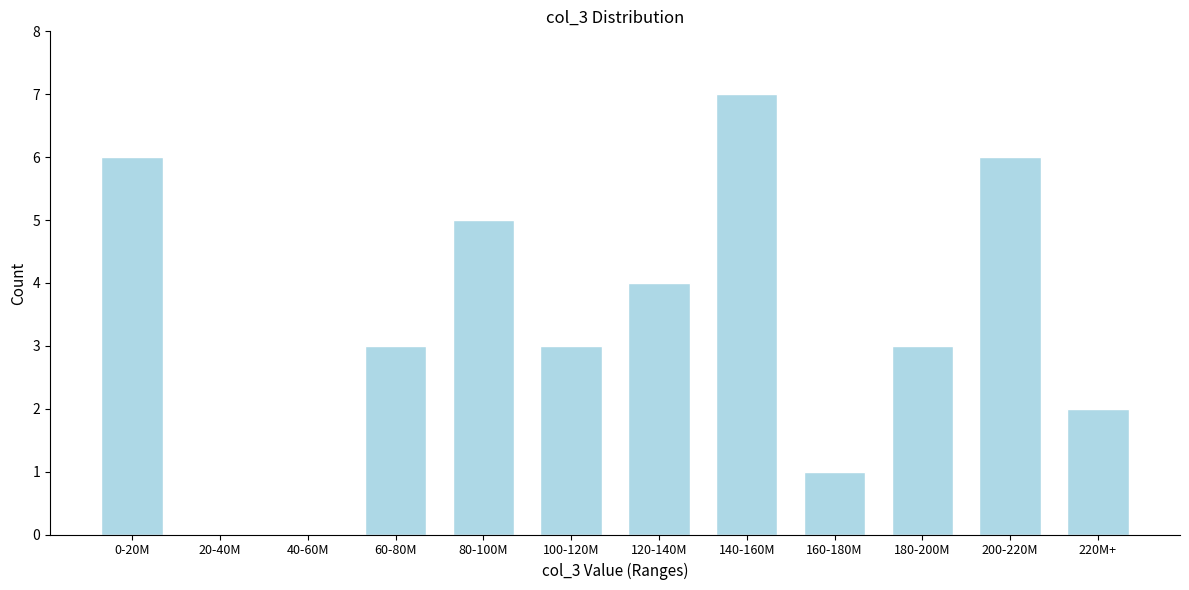

Reading right to left, what are all the values shown in this chart?

220M+=2	200-220M=6	180-200M=3	160-180M=1	140-160M=7	120-140M=4	100-120M=3	80-100M=5	60-80M=3	40-60M=0	20-40M=0	0-20M=6